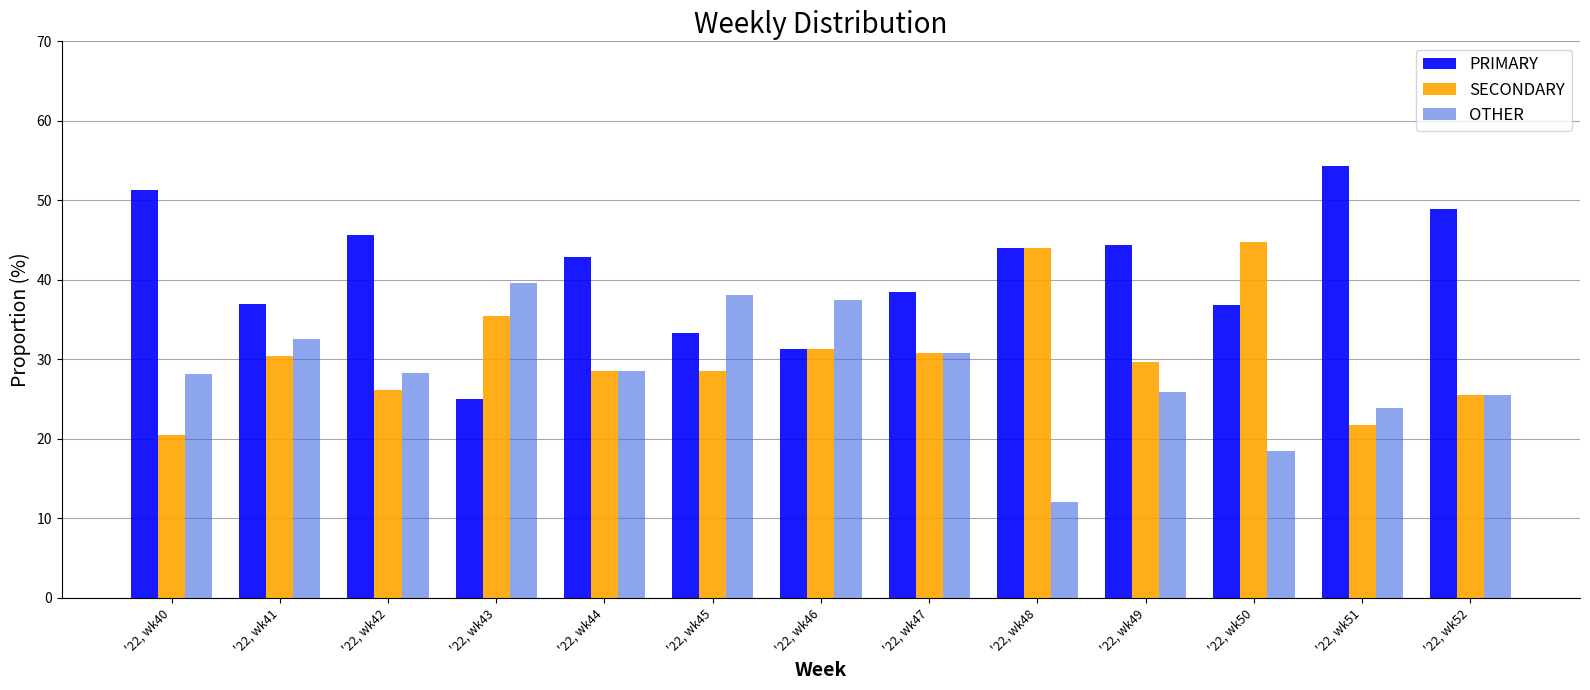

At how many categories does at least one series exceed 48?

3